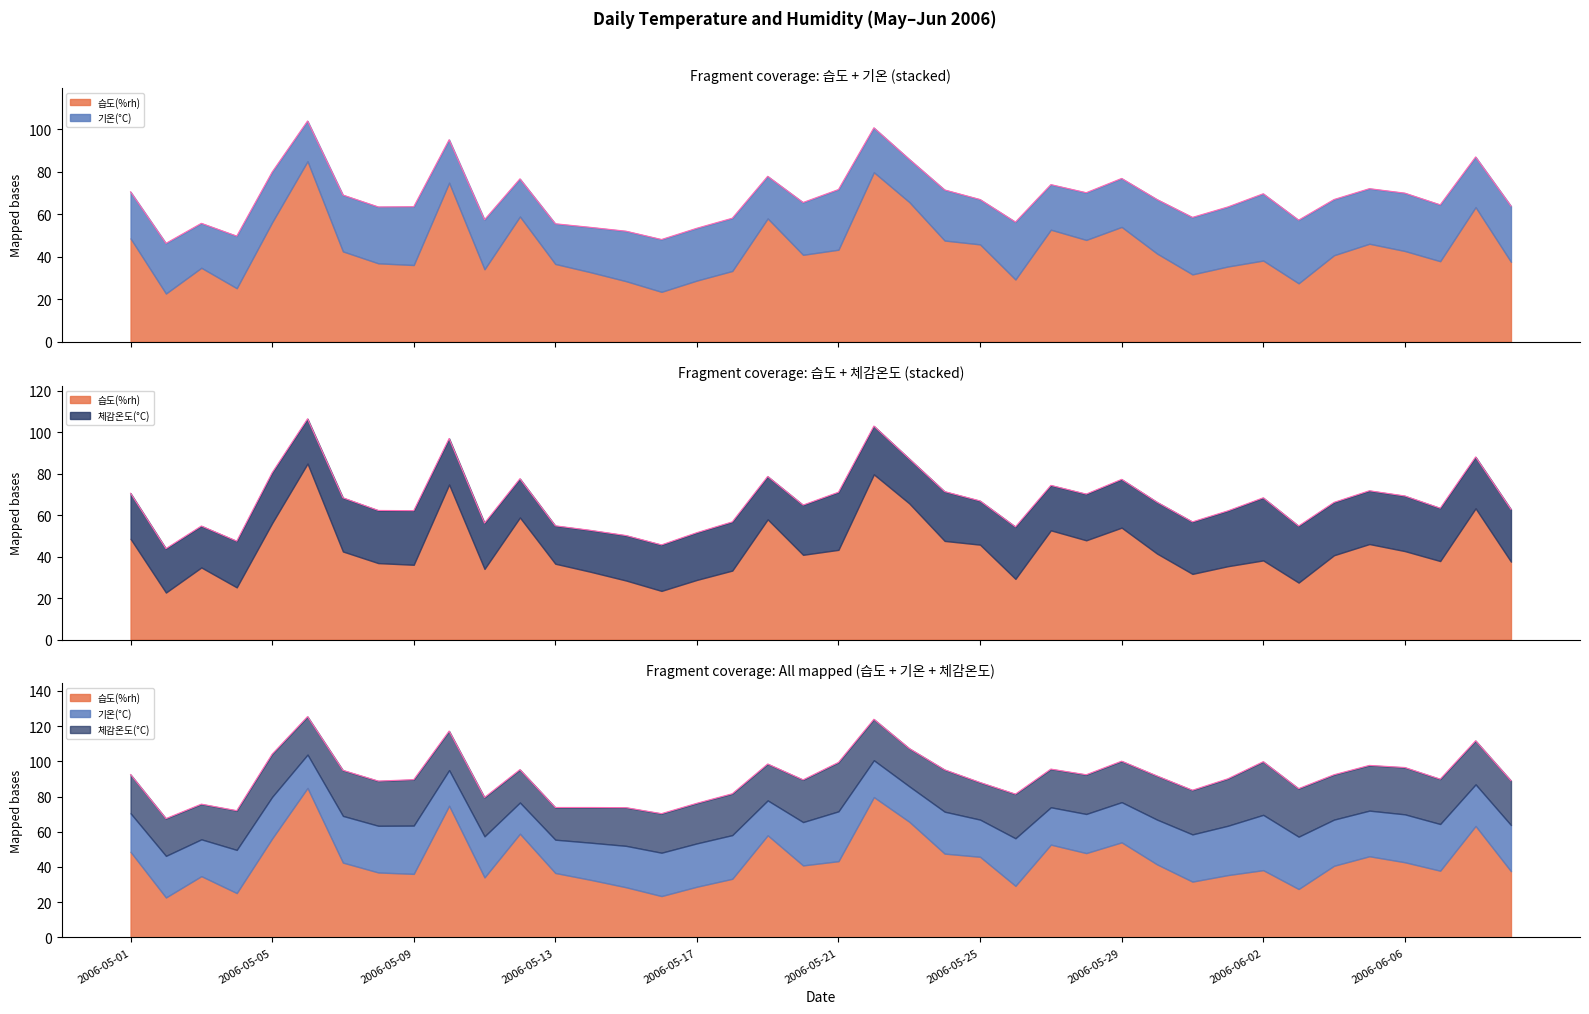

What position from the left is 2006-05-18?

18